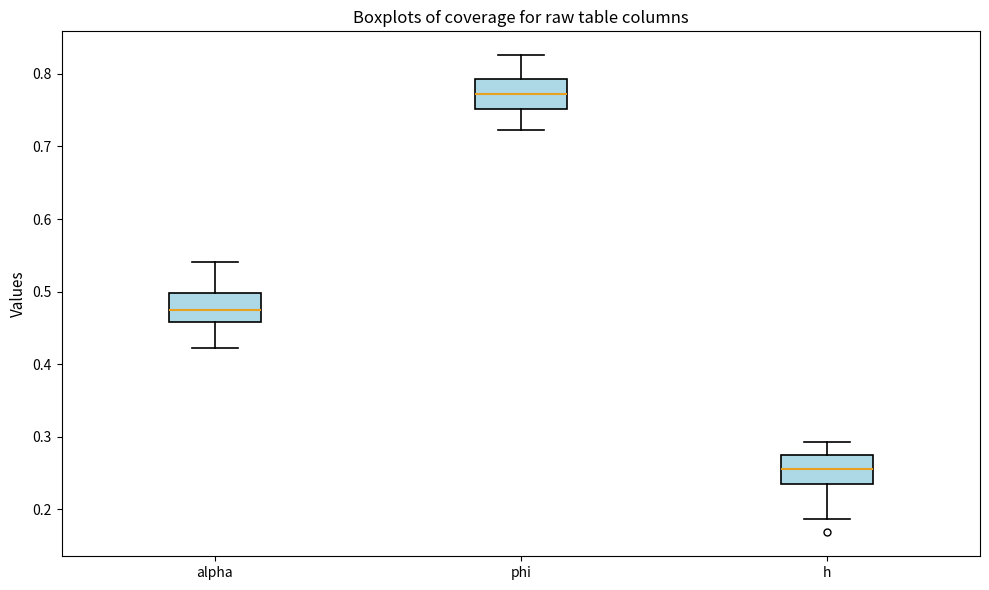

Where does the lower whisker of the box for alpha end on the y-axis? The values are not printed on the chart, so give them approximately, as read against the axis.

0.42